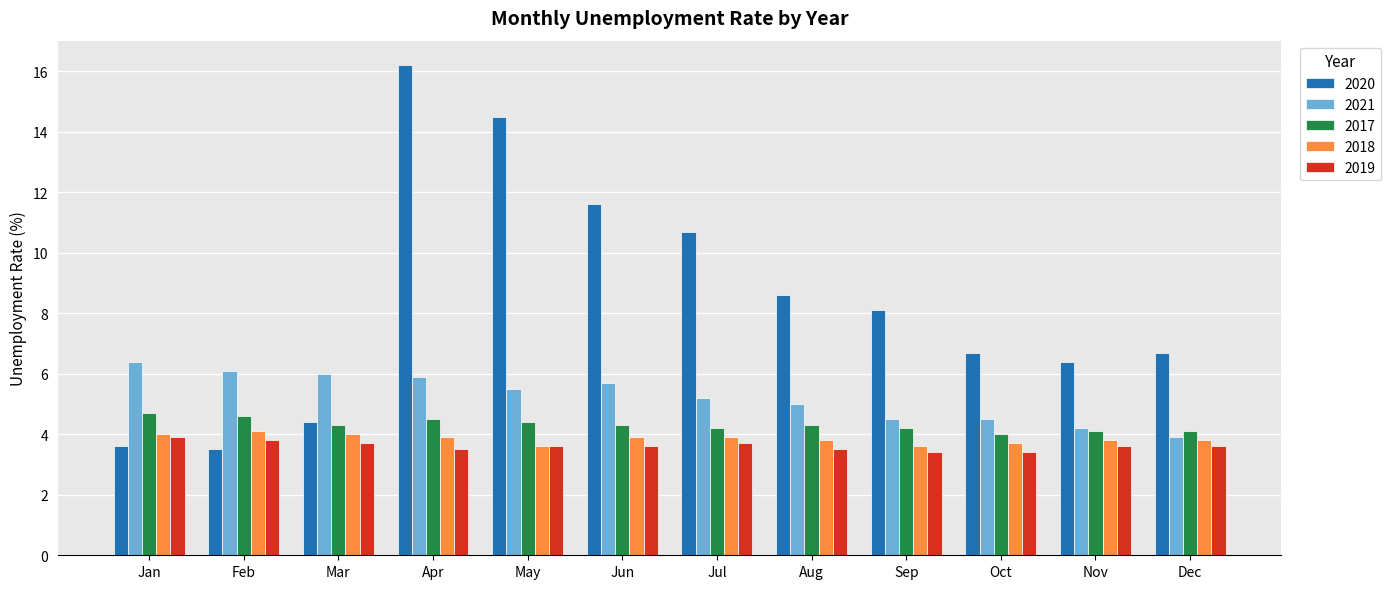

Reading left to right, extract all data points from this chart.

2020: 3.6	3.5	4.4	16.2	14.5	11.6	10.7	8.6	8.1	6.7	6.4	6.7
2021: 6.4	6.1	6.0	5.9	5.5	5.7	5.2	5.0	4.5	4.5	4.2	3.9
2017: 4.7	4.6	4.3	4.5	4.4	4.3	4.2	4.3	4.2	4.0	4.1	4.1
2018: 4.0	4.1	4.0	3.9	3.6	3.9	3.9	3.8	3.6	3.7	3.8	3.8
2019: 3.9	3.8	3.7	3.5	3.6	3.6	3.7	3.5	3.4	3.4	3.6	3.6